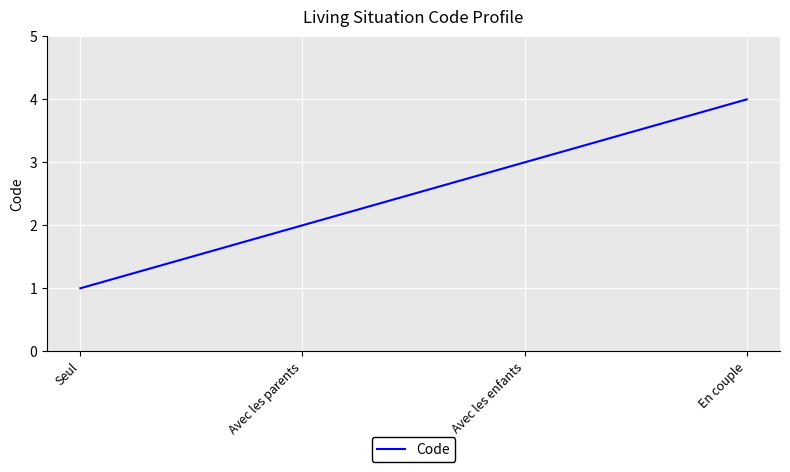

List the labels in order of value, largest first.

En couple, Avec les enfants, Avec les parents, Seul